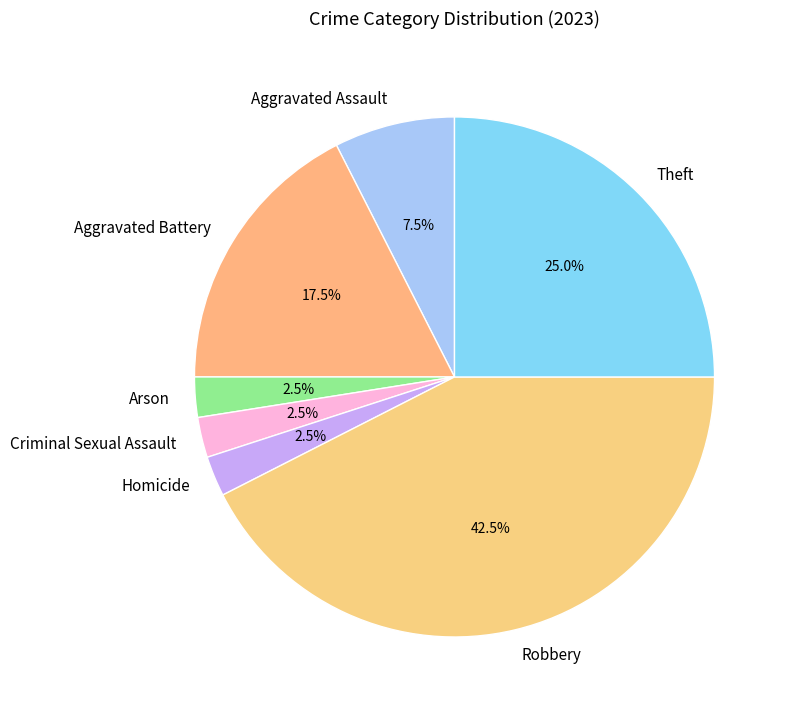

To the nearest percent, what is the combined percentage of Arson and Robbery?

45%